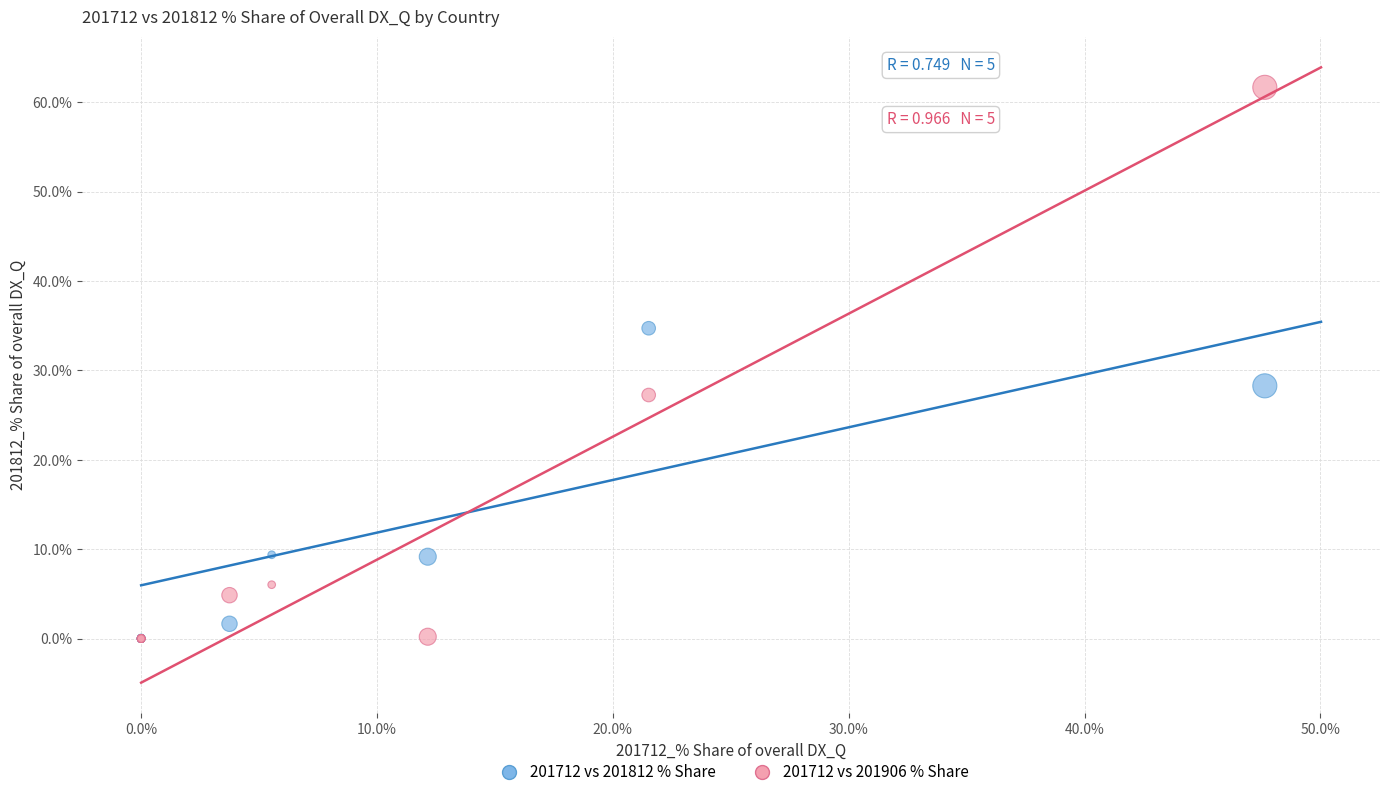

Across all series, what Y value is closest to 30?

28.3